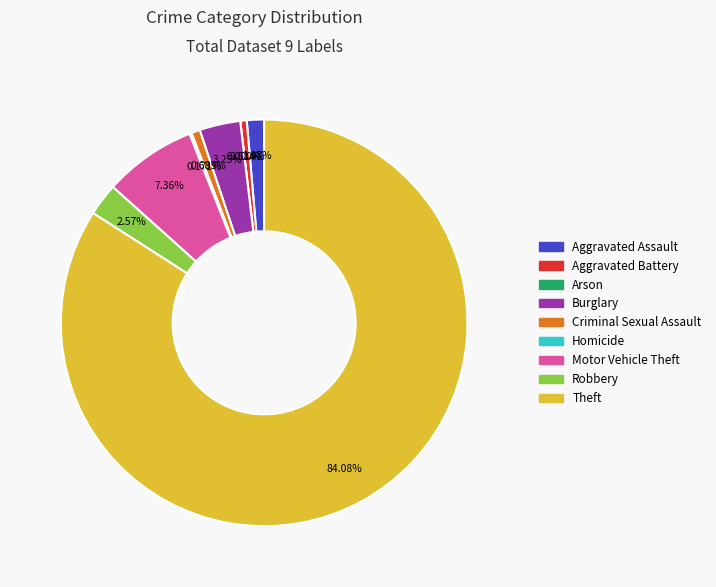

Is the sum of Theft and Motor Vehicle Theft greater than half?

Yes